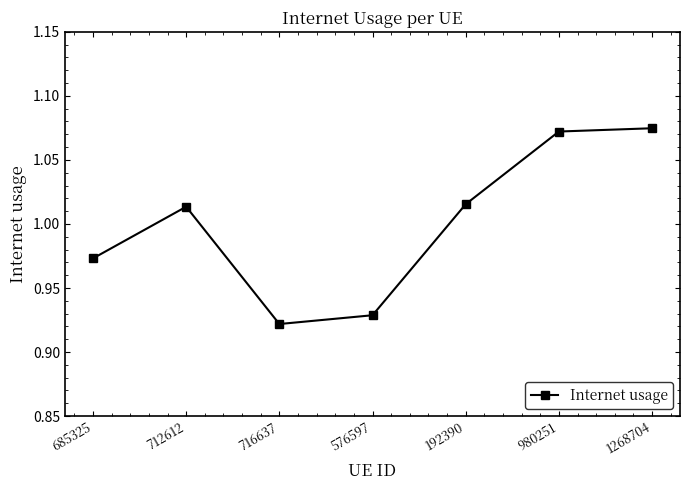

Does the chart display data point markers on the line(s)?

Yes